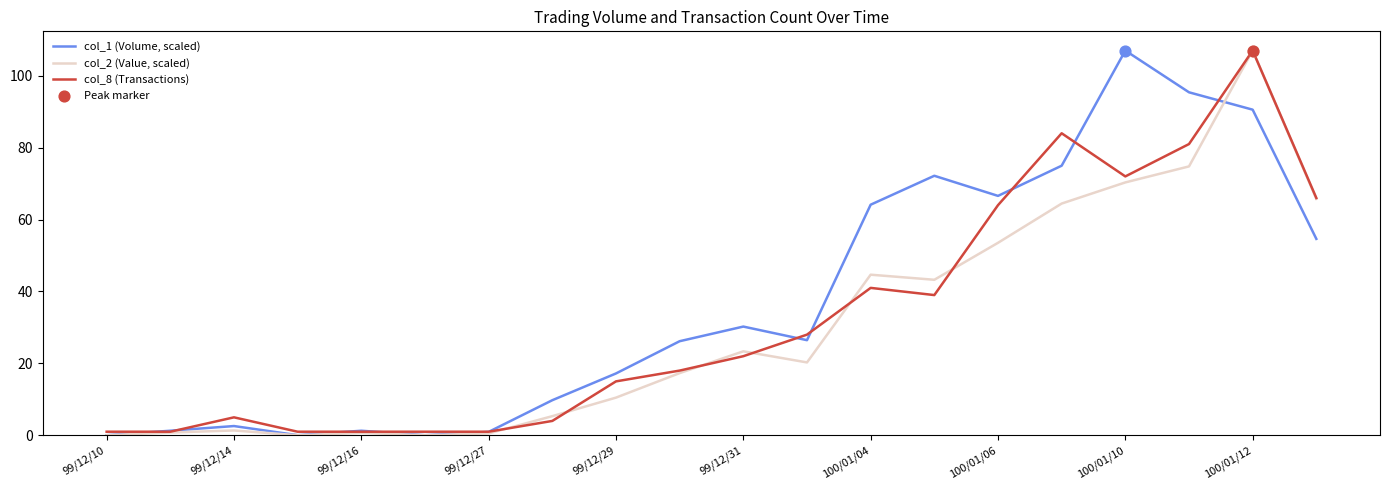

What is the greatest value displayed?

107.0